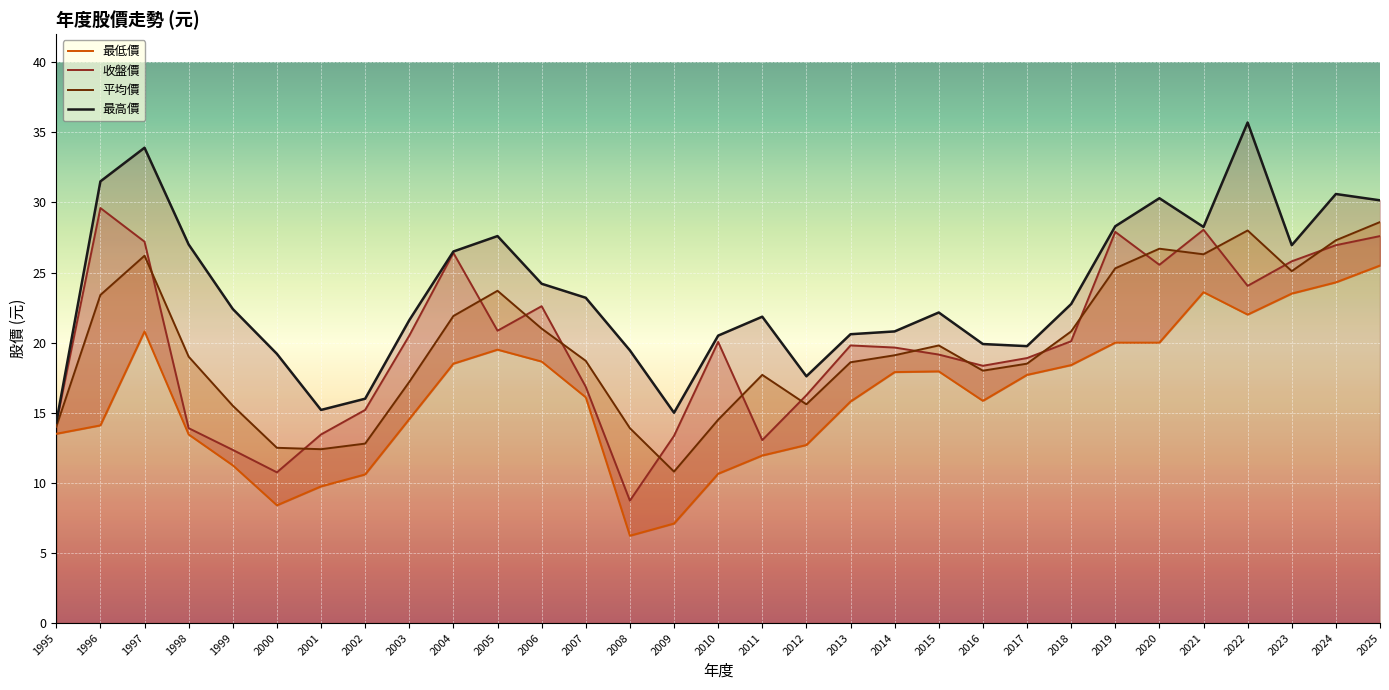

At which category is the sum across all series the highest?

2025